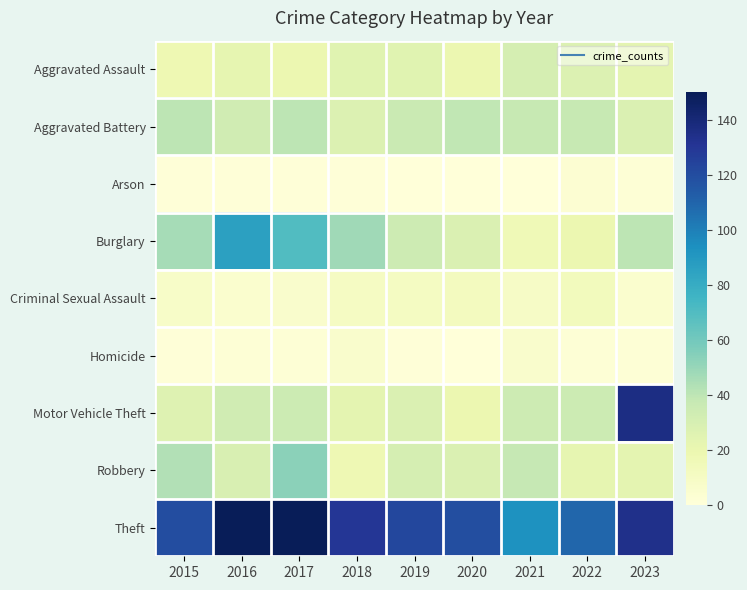

Reading right to left, list all the values displayed in this chart.

Aggravated Assault: 2023=23	2022=27	2021=31	2020=19	2019=25	2018=25	2017=19	2016=22	2015=18
Aggravated Battery: 2023=28	2022=37	2021=37	2020=39	2019=36	2018=27	2017=40	2016=33	2015=40
Arson: 2023=2	2022=3	2021=0	2020=0	2019=0	2018=1	2017=1	2016=1	2015=1
Burglary: 2023=40	2022=19	2021=16	2020=28	2019=34	2018=48	2017=70	2016=86	2015=46
Criminal Sexual Assault: 2023=5	2022=13	2021=9	2020=12	2019=11	2018=10	2017=6	2016=5	2015=8
Homicide: 2023=2	2022=2	2021=6	2020=0	2019=1	2018=6	2017=2	2016=2	2015=1
Motor Vehicle Theft: 2023=136	2022=35	2021=34	2020=19	2019=28	2018=23	2017=35	2016=33	2015=26
Robbery: 2023=23	2022=22	2021=38	2020=28	2019=31	2018=17	2017=53	2016=29	2015=43
Theft: 2023=134	2022=109	2021=93	2020=119	2019=122	2018=130	2017=150	2016=150	2015=120